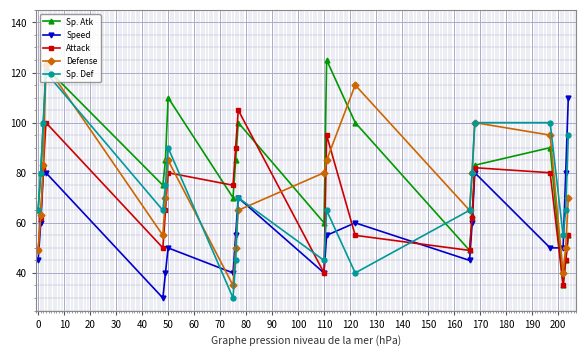

Reading left to right, transcribe all the data shown in this chart.

Sp. Atk: 65	80	100	122	75	85	110	70	85	100	60	125	100	49	63	83	90	35	45	55
Speed: 45	60	80	80	30	40	50	40	55	70	40	55	60	45	60	80	50	50	80	110
Attack: 49	62	82	100	50	65	80	75	90	105	40	95	55	49	62	82	80	35	45	55
Defense: 49	63	83	123	55	70	85	35	50	65	80	85	115	65	80	100	95	40	50	70
Sp. Def: 65	80	100	120	65	75	90	30	45	70	45	65	40	65	80	100	100	55	65	95